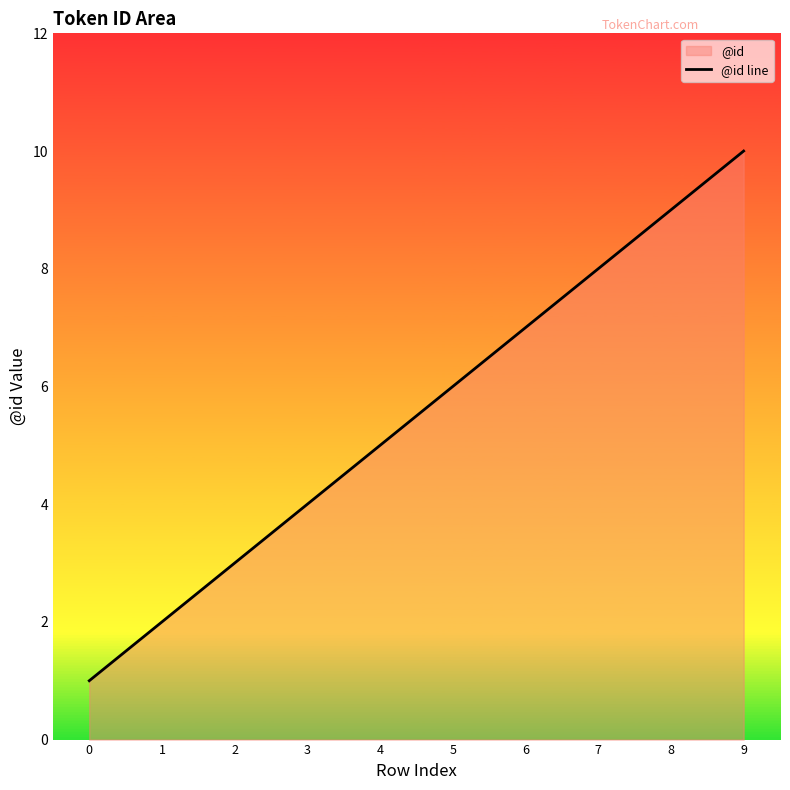

What is the value of the 10th point from the left?

10